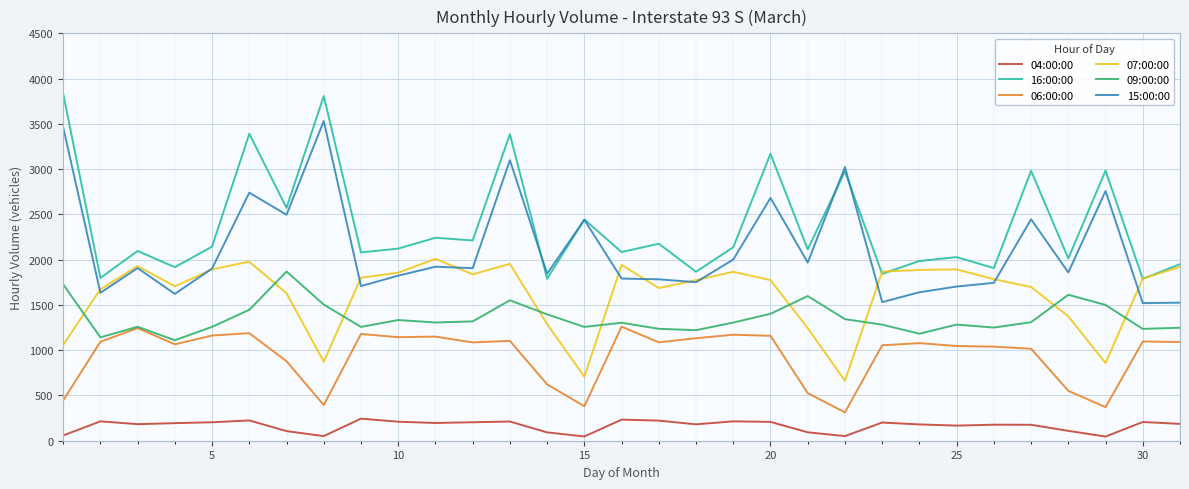

How many lines are shown in the chart?

6